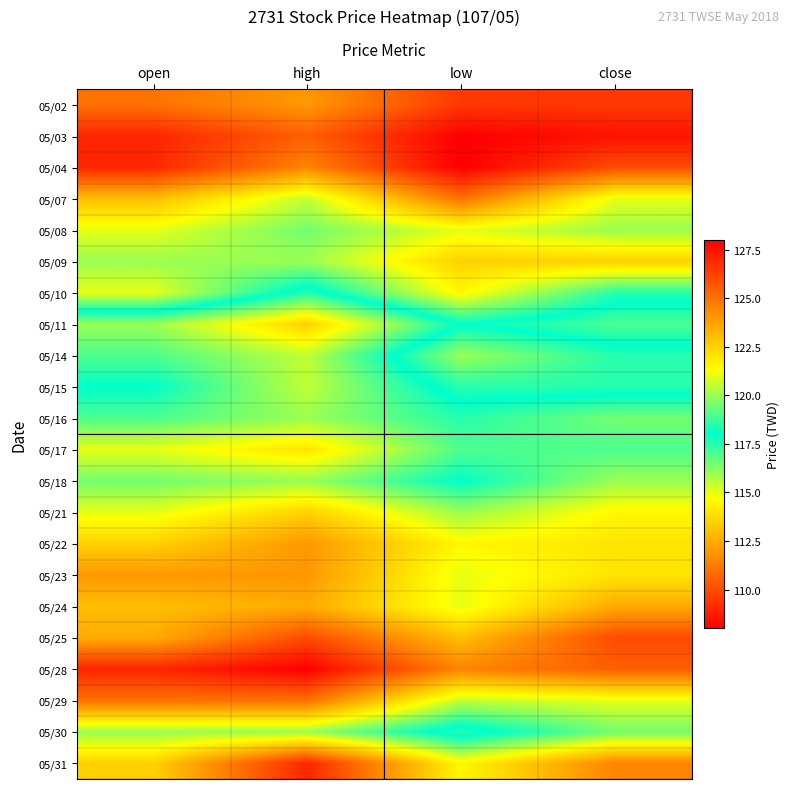

What is the maximum value shown in the chart?

128.0